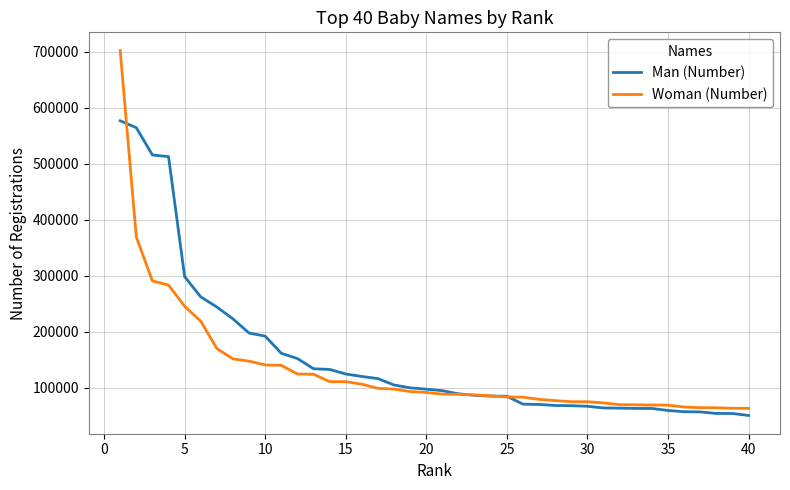

Which series has the widest spread of values?

Woman (Number)